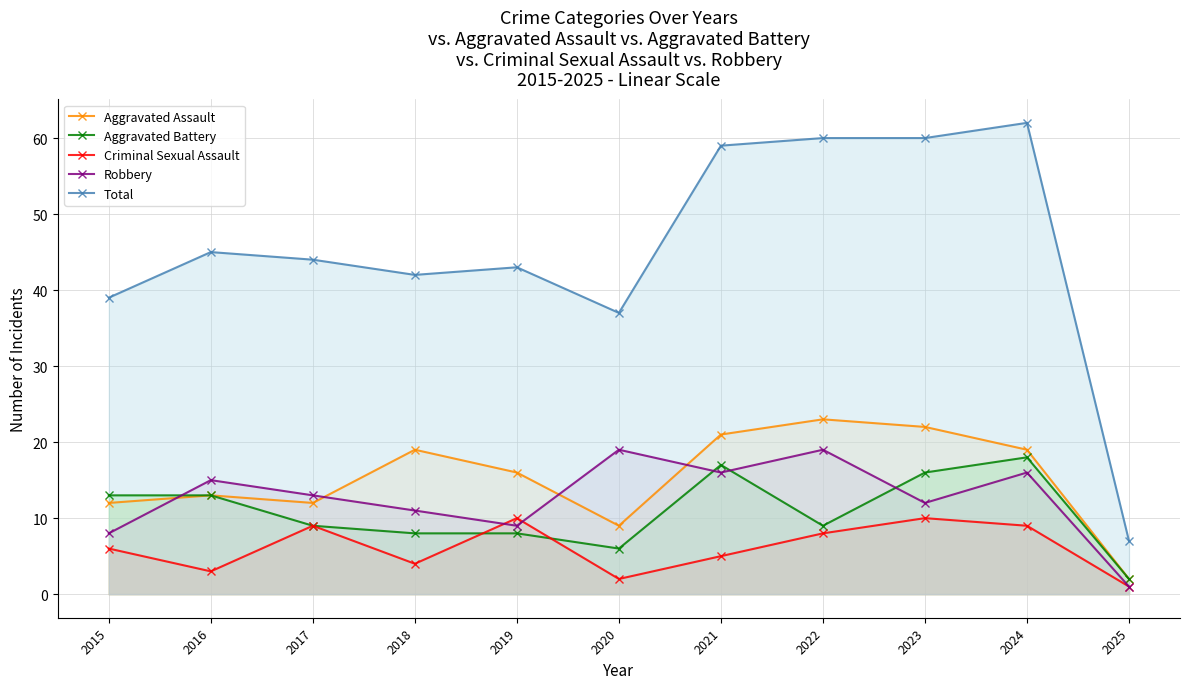

Count the number of data series in this chart.

5